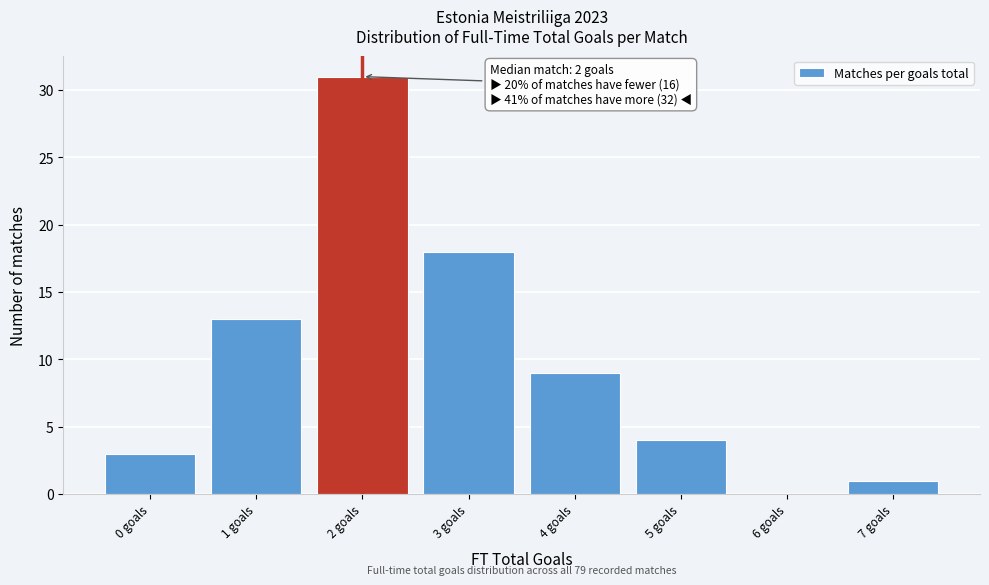

Over which range of the x-axis is the bar tallest?

1.5 to 2.5